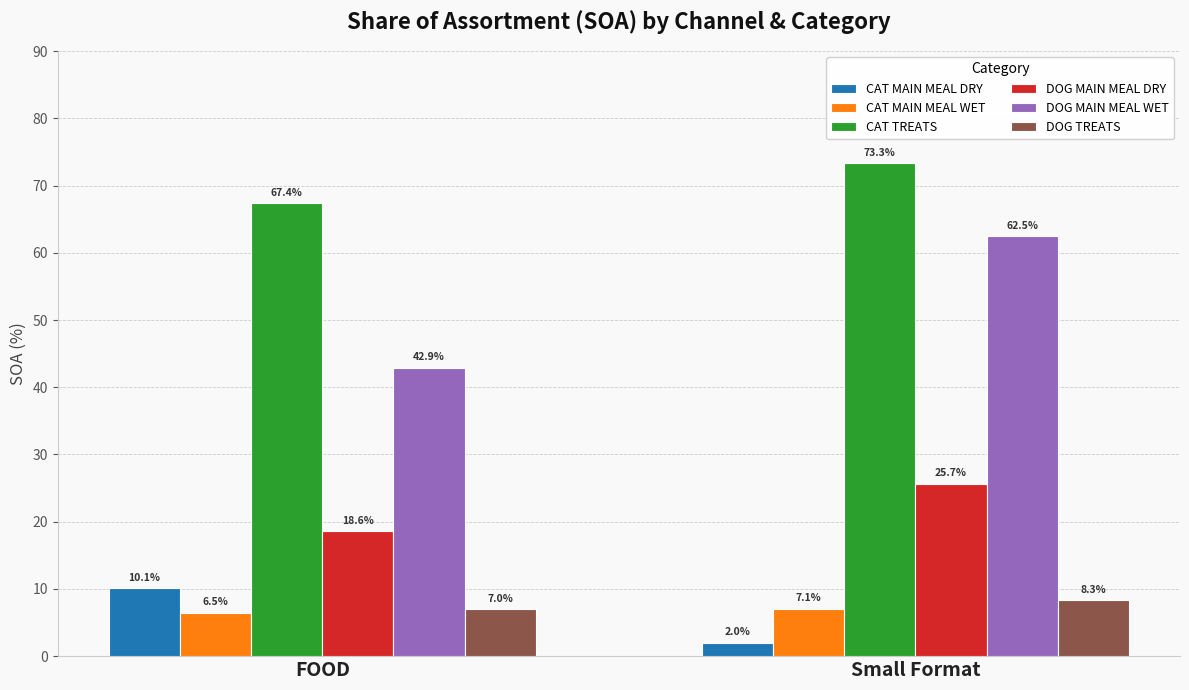

What is the average value of the DOG TREATS series?

7.7